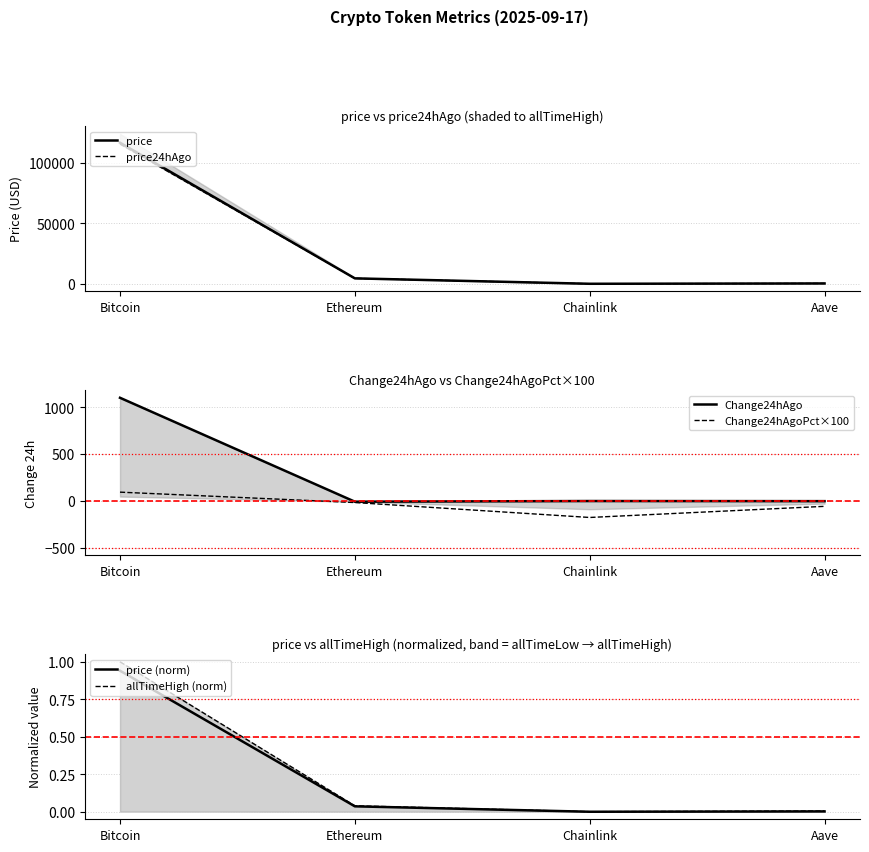

At which category is the sum across all series the highest?

Bitcoin